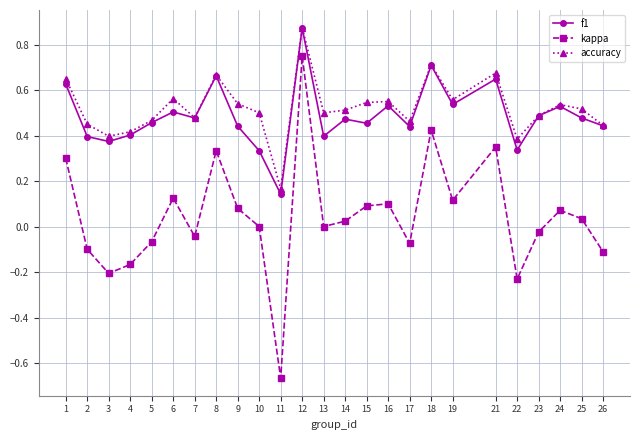

What is the sum of all f1 values?

12.2